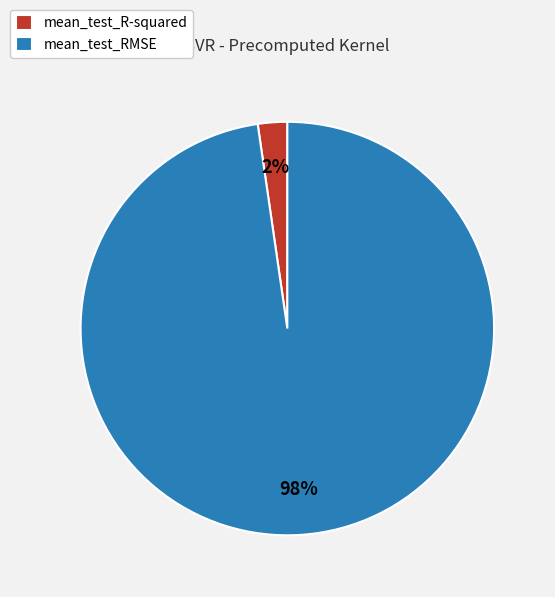

Does any single category account for the majority?

Yes